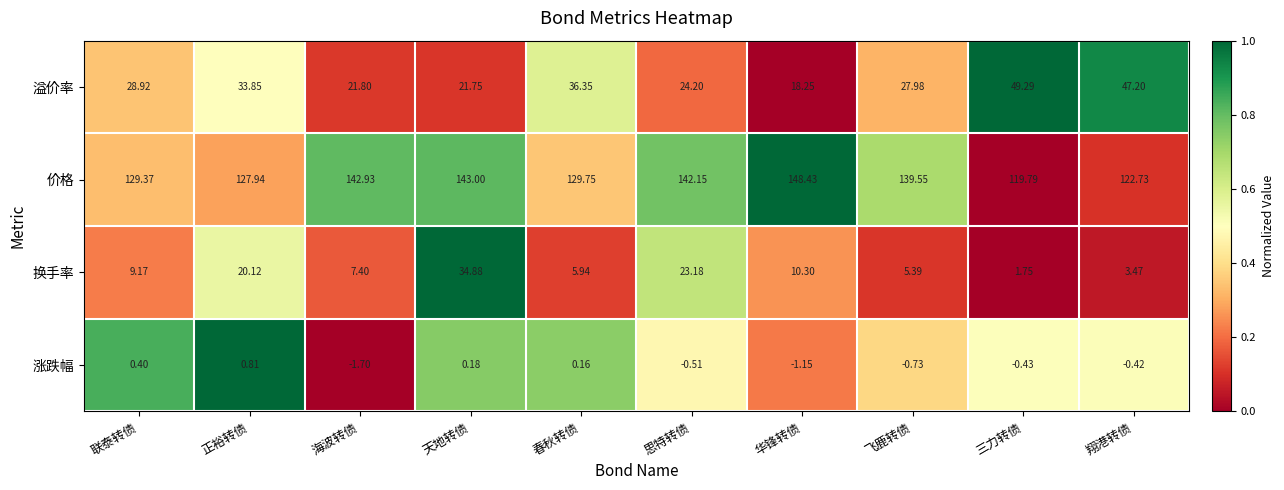

Is the value of 换手率 at 联泰转债 greater than the value of 涨跌幅 at 华锋转债?

Yes